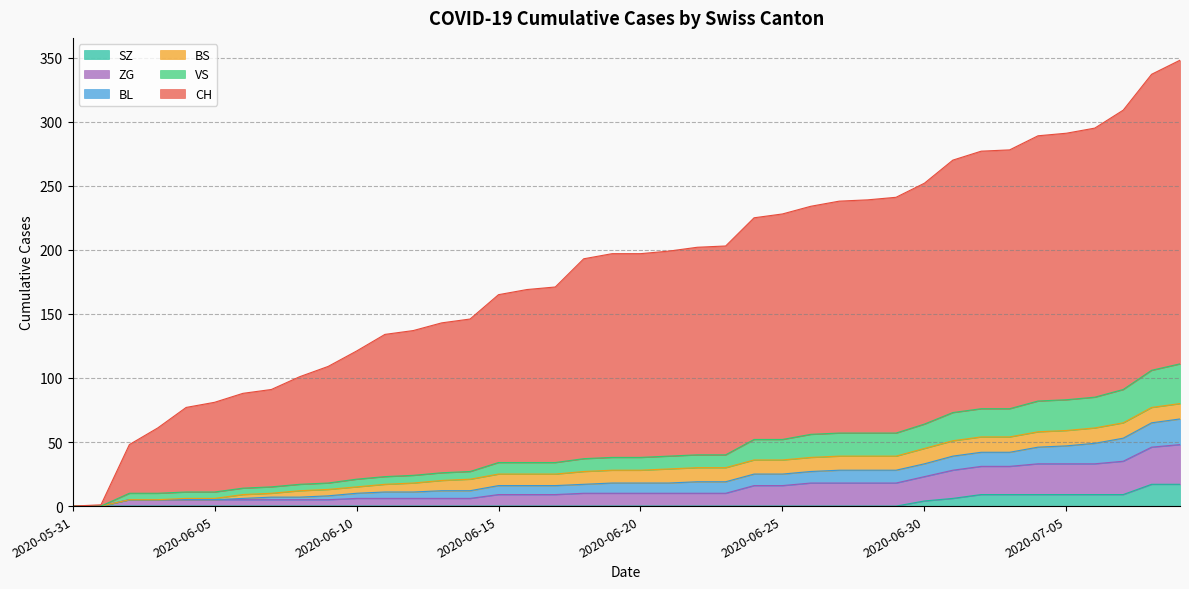

True or false: CH has more than 2 interior local peaks.

False